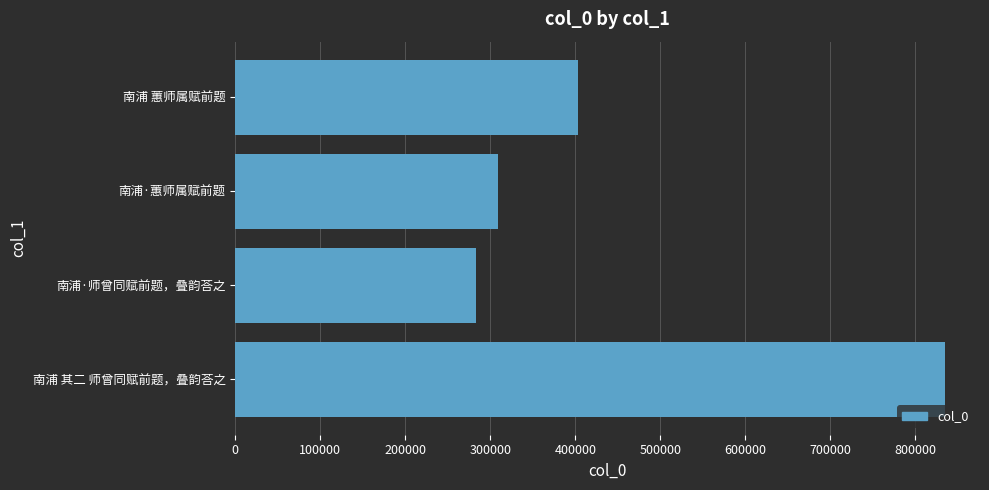

Rank the categories by value from highest to lowest.

南浦 其二 师曾同赋前题，叠韵荅之, 南浦 蕙师属赋前题, 南浦·蕙师属赋前题, 南浦·师曾同赋前题，叠韵荅之